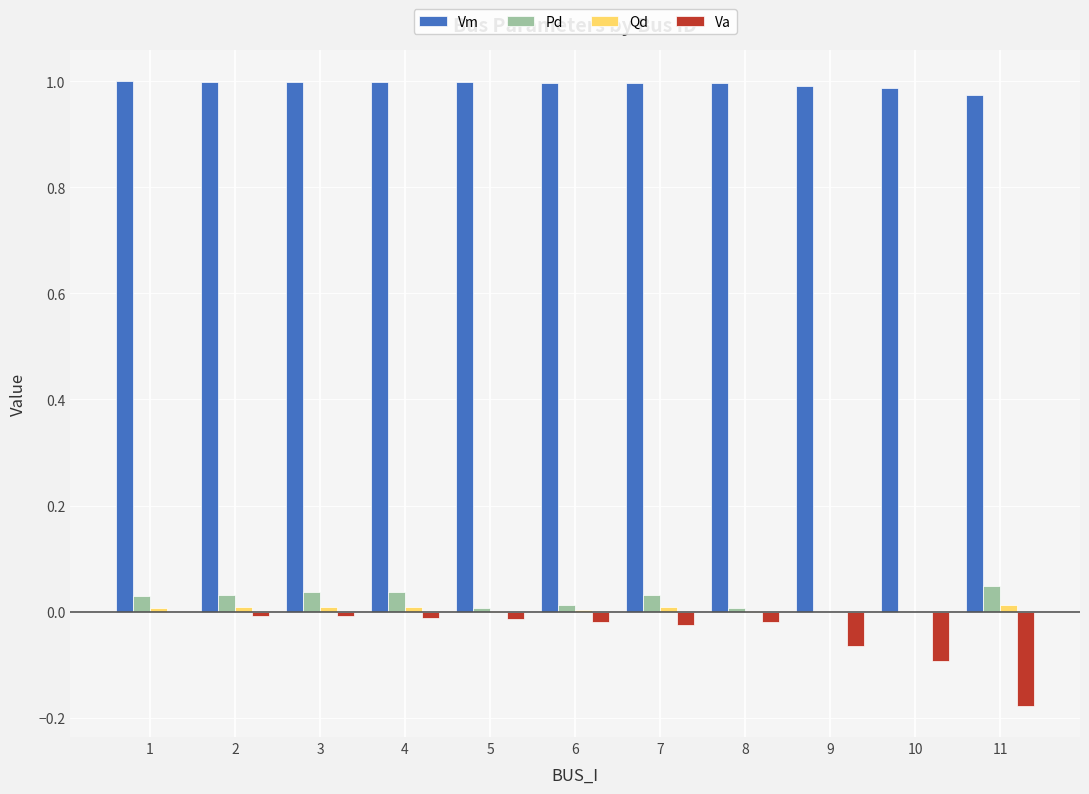

Are the bars grouped side by side (vs. stacked)?

Yes